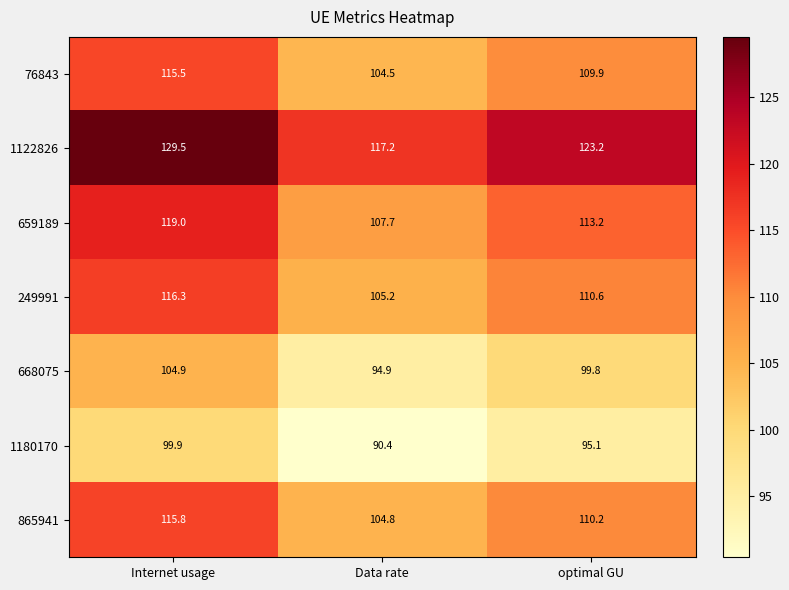

Which series has the widest spread of values?

1122826